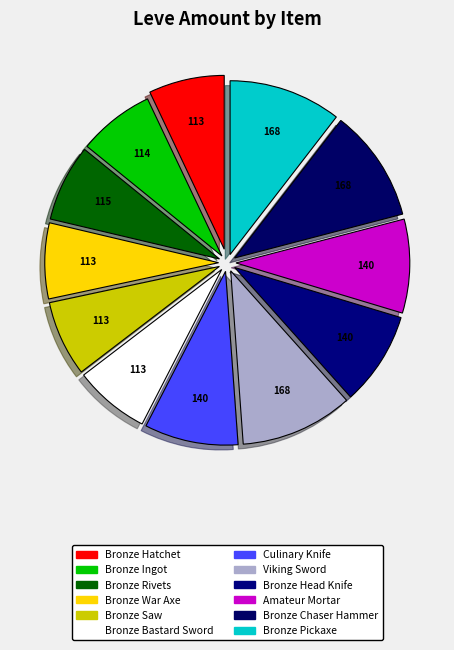

Count the number of slices in the pie.

12